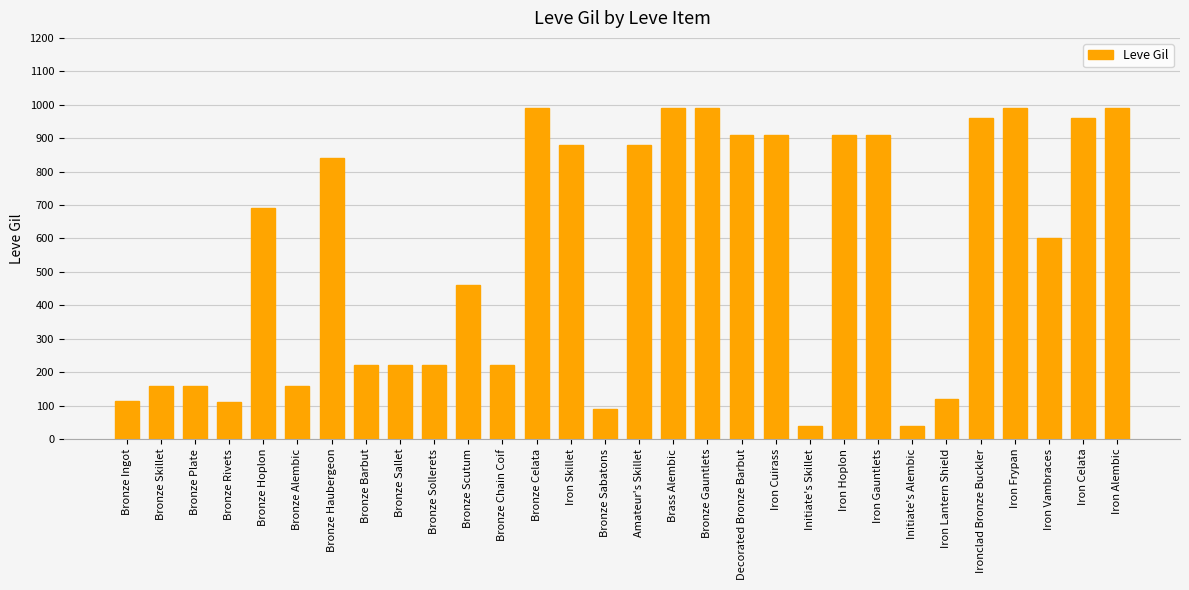

The value at Bronze Hoplon is 690. True or false?

True